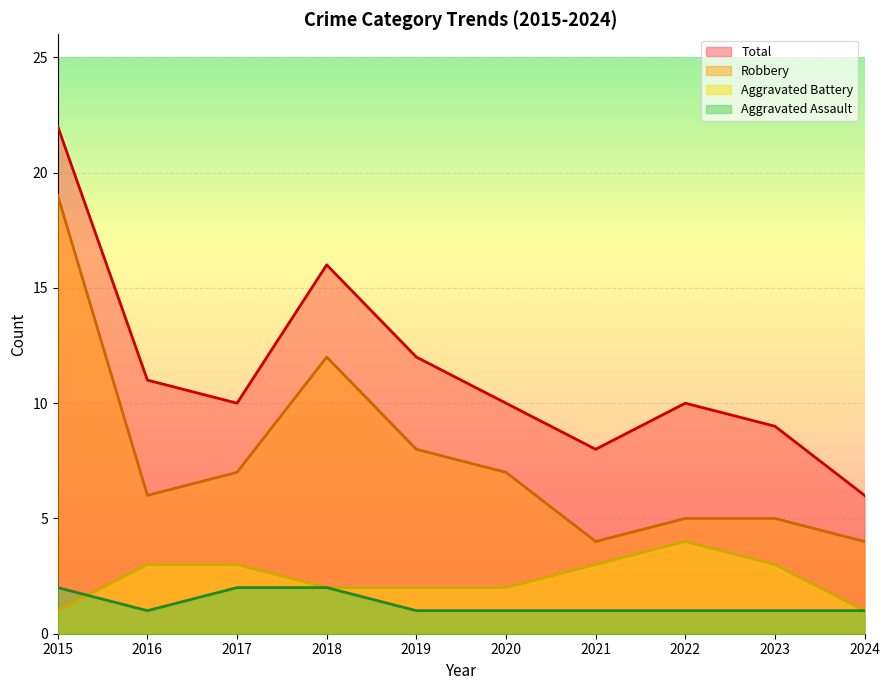

True or false: Total has a value of 11 at 2021.

False